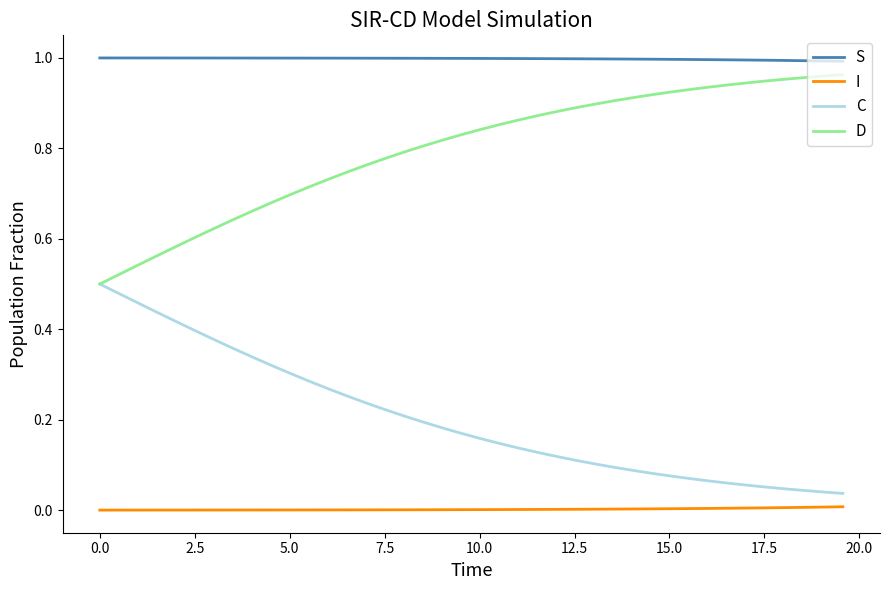

True or false: S and C cross at least once.

False